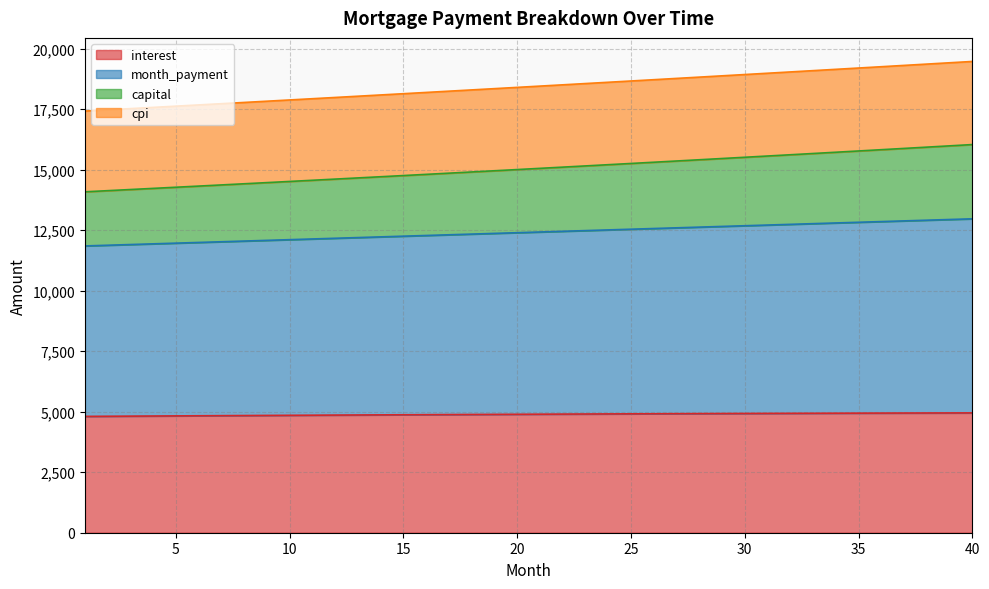

What is the highest value of the interest series?

4952.0